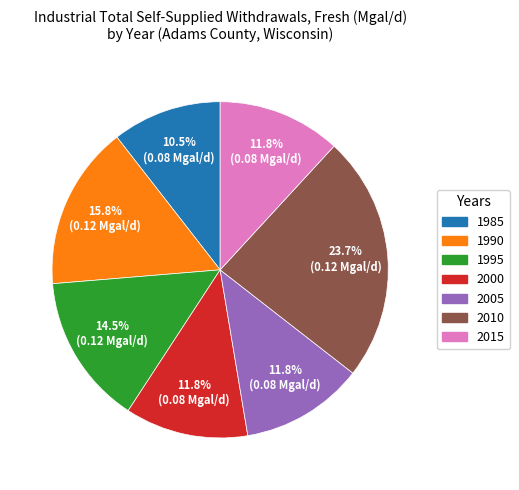

Is 2005 the majority of the pie?

No